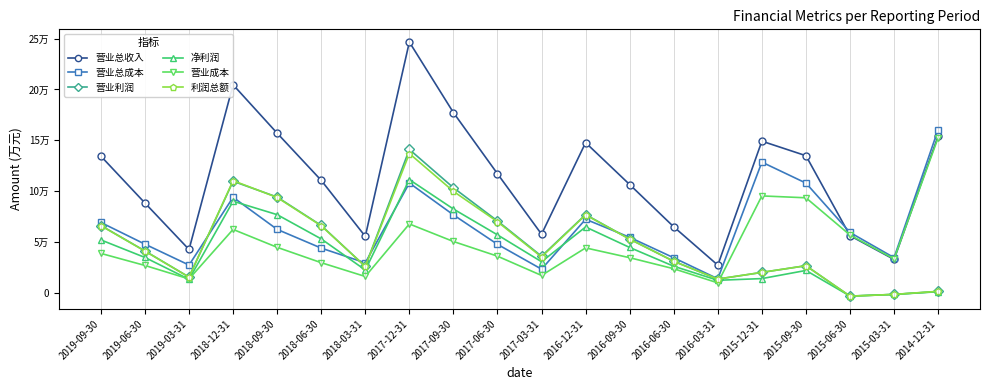

At 2017-09-30, list the series in order from largest to smallest.

营业总收入, 营业利润, 利润总额, 净利润, 营业总成本, 营业成本